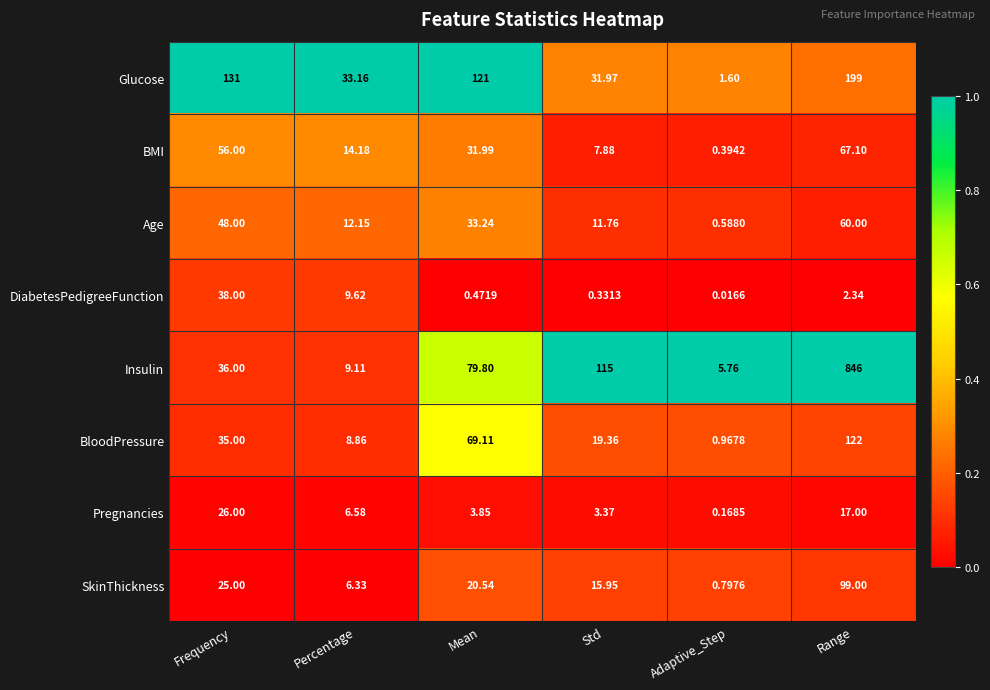

At which category is the sum across all series the highest?

Range